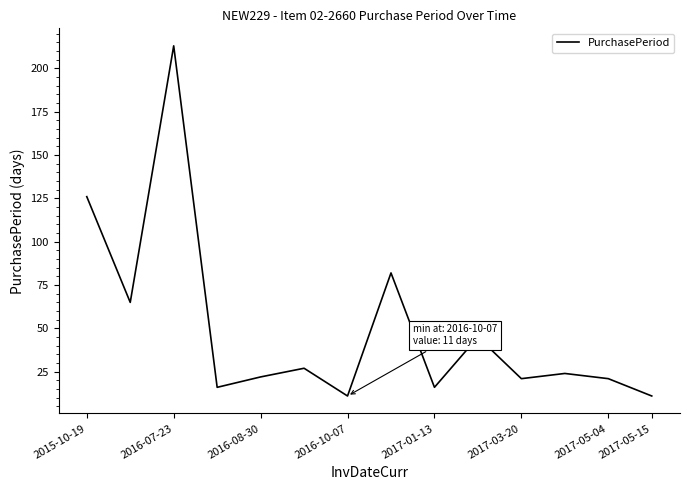

What is the smallest value displayed?

11